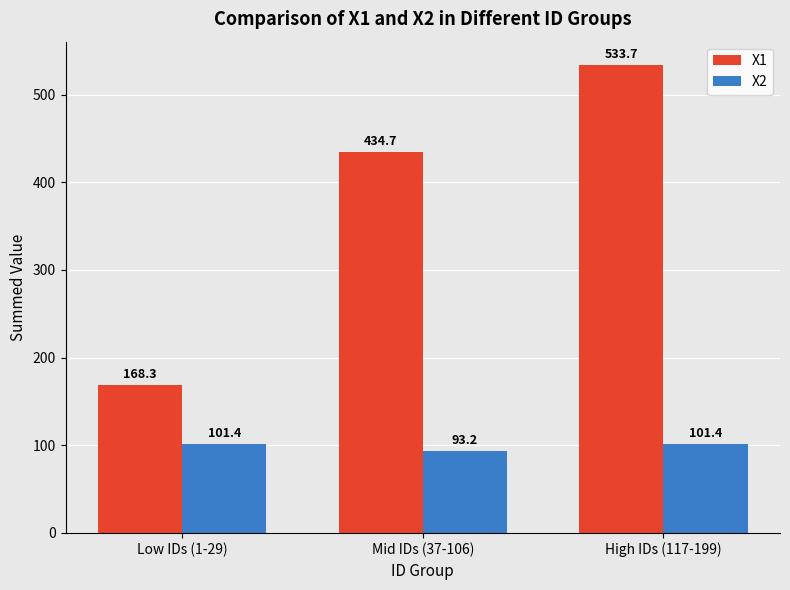

How many values in the X2 series are below 101?

1